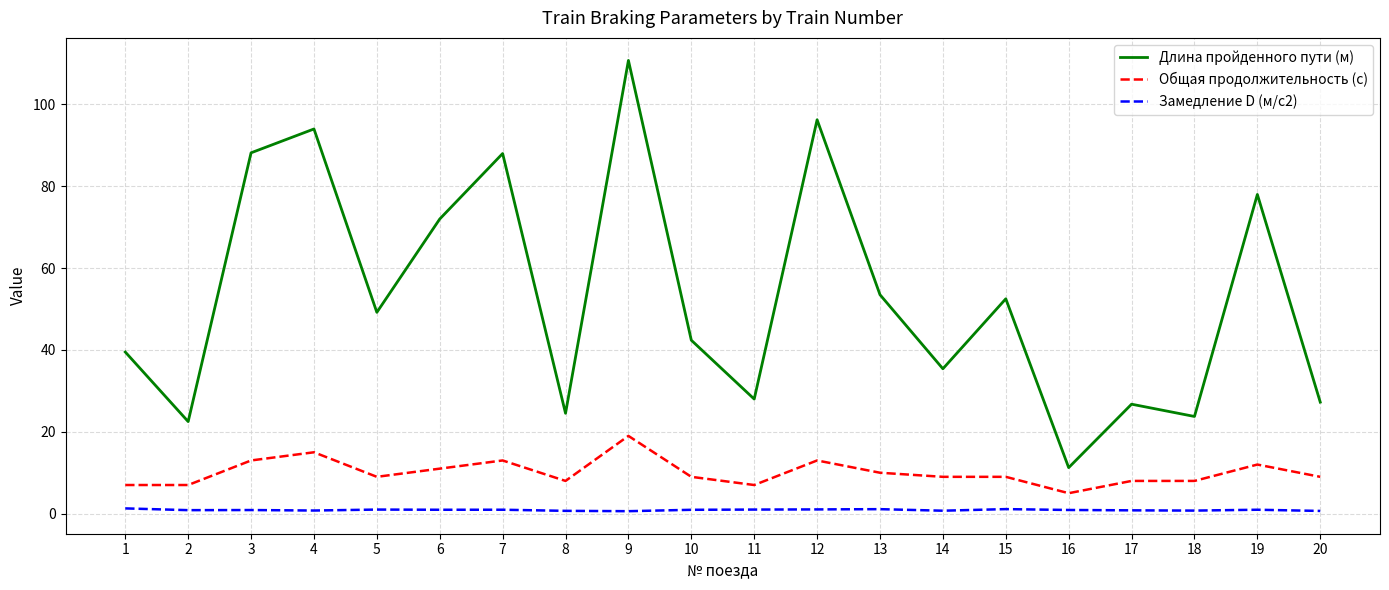

The value of Общая продолжительность (с) at 14 is 5.0. True or false?

False